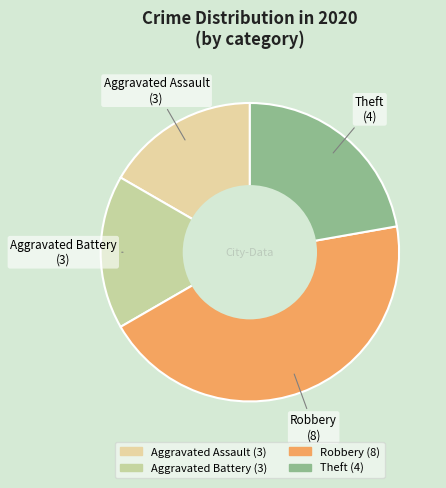

To the nearest percent, what is the difference between the largest and smallest slice percentages?

28%